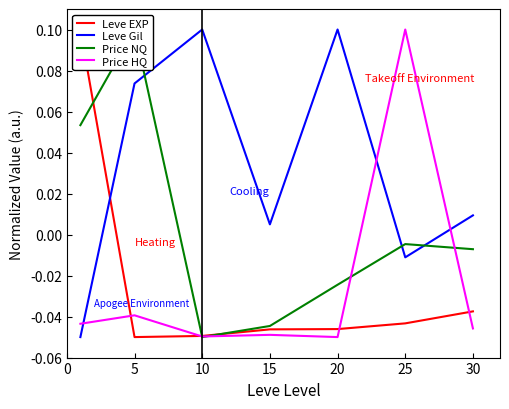

True or false: Price HQ and Price NQ intersect in this chart.

True